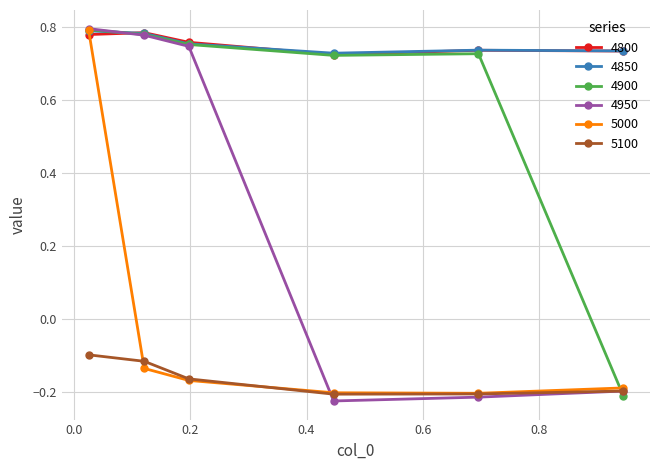

Count the 4800 values in the range 0 to 1.

6